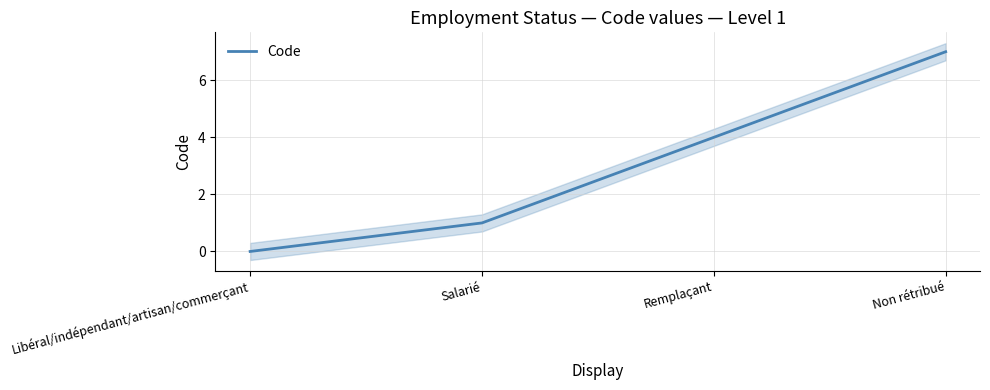

Is this an area chart (filled region under the line)?

No